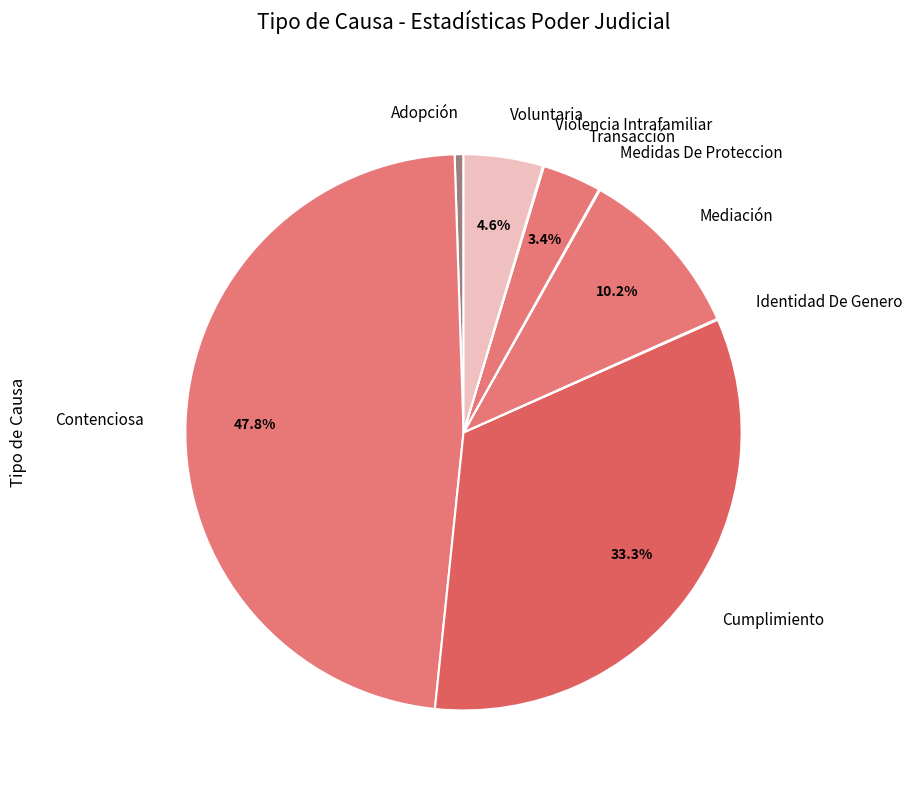

To the nearest percent, what is the difference between the largest and smallest slice percentages?

48%